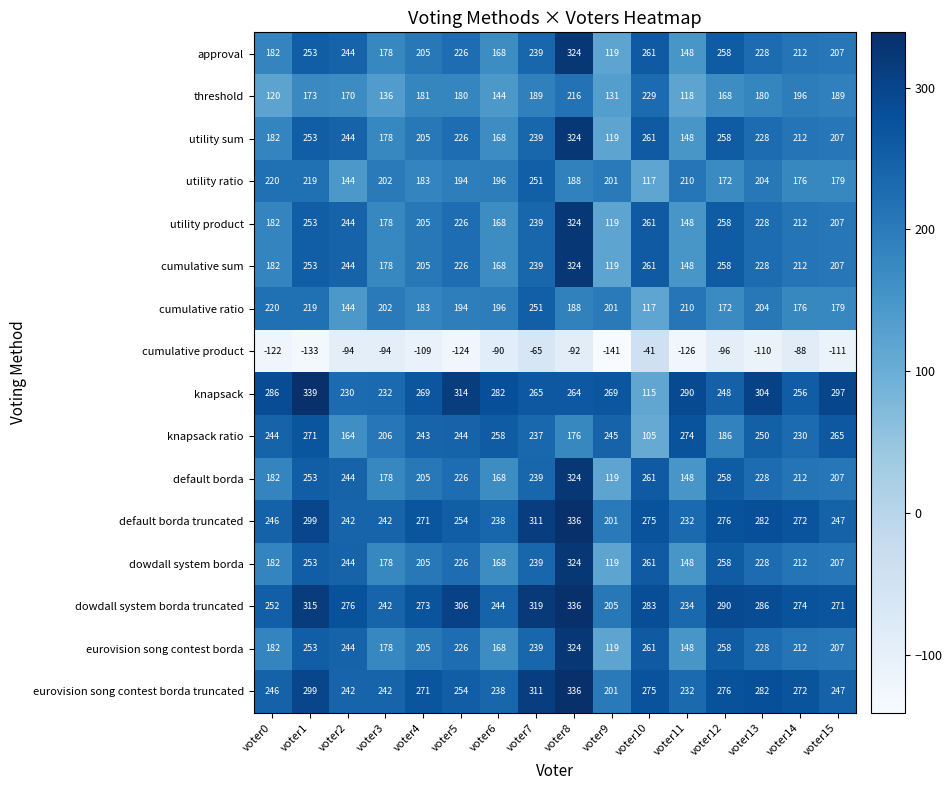

What is the difference between the maximum and second lowest values in the knapsack ratio series?

110